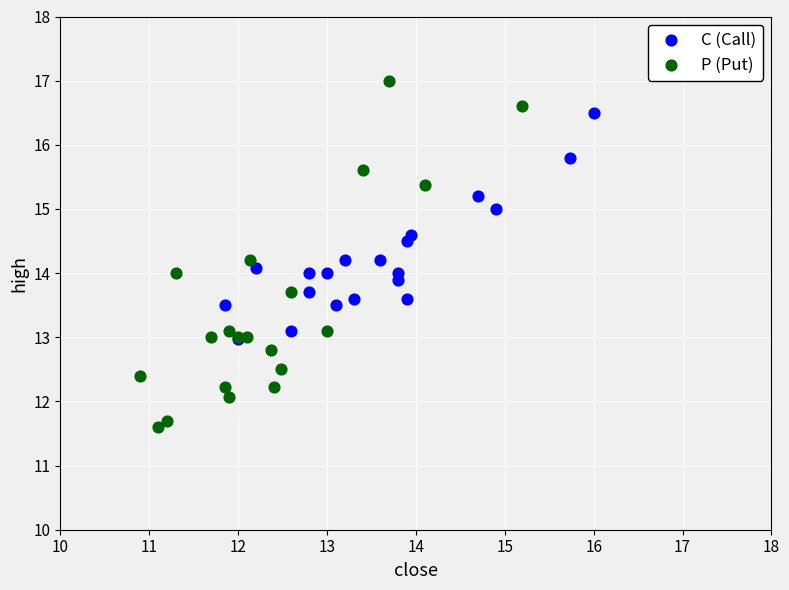

Which series reaches the minimum Y coordinate?

P (Put)